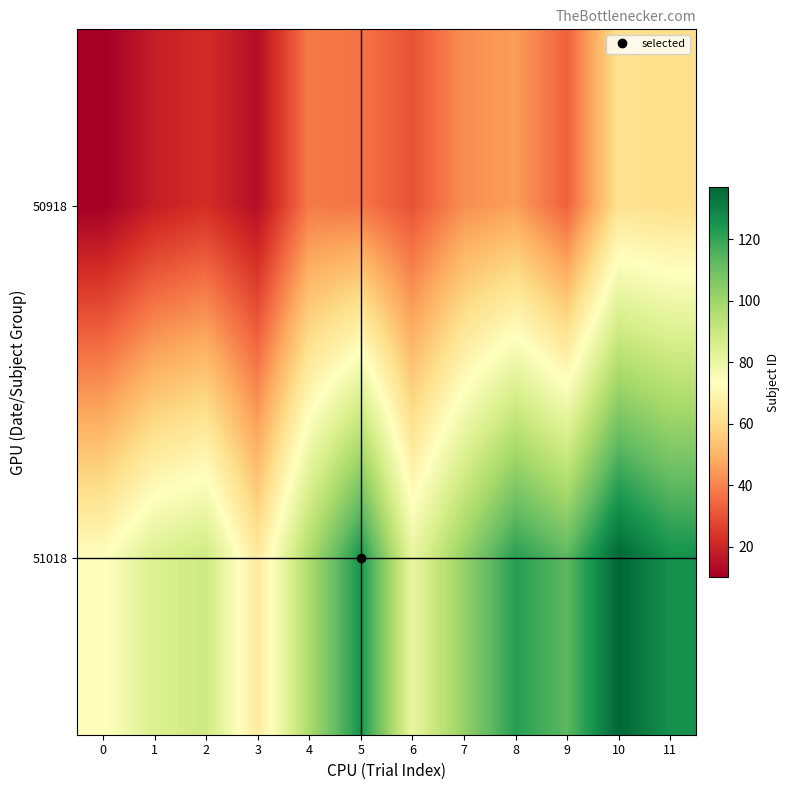

At 2, list the series in order from smallest to largest.

50918, 51018